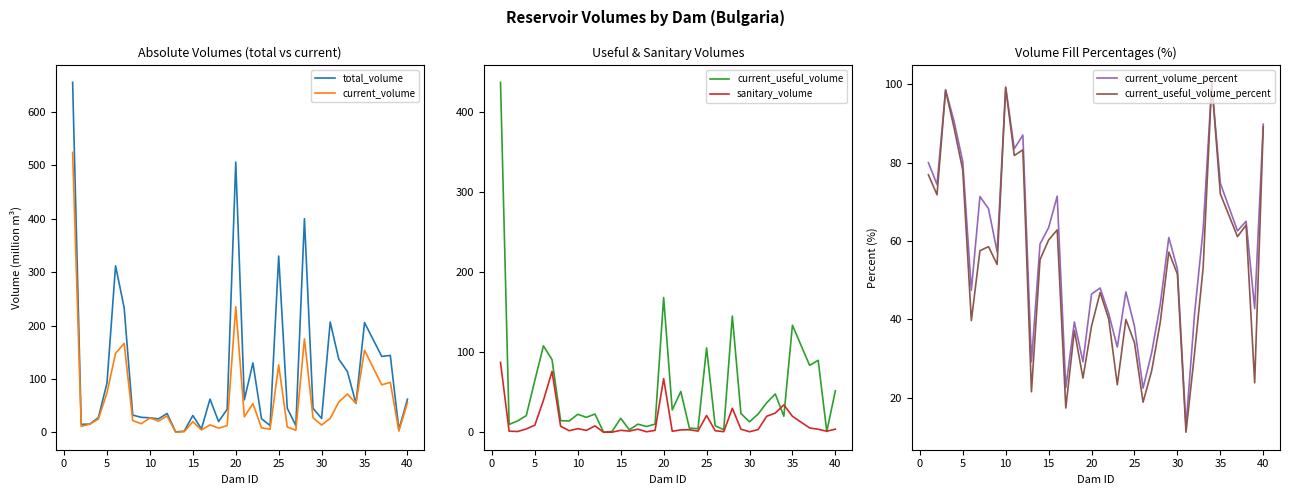

True or false: sanitary_volume and current_volume cross at least once.

False